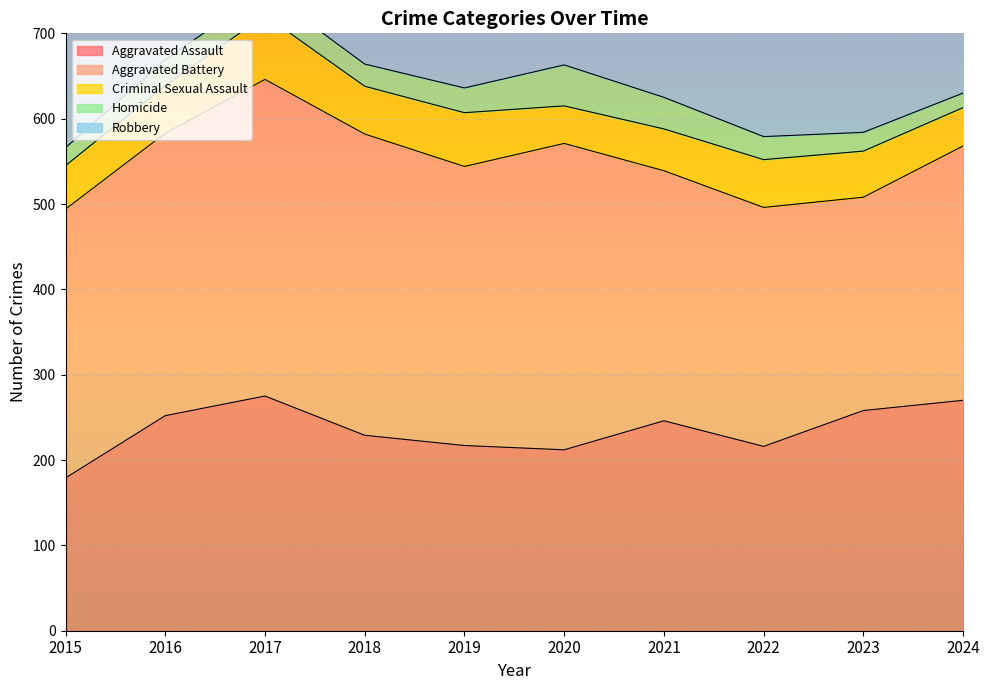

Which category has the highest value across all series?

2023